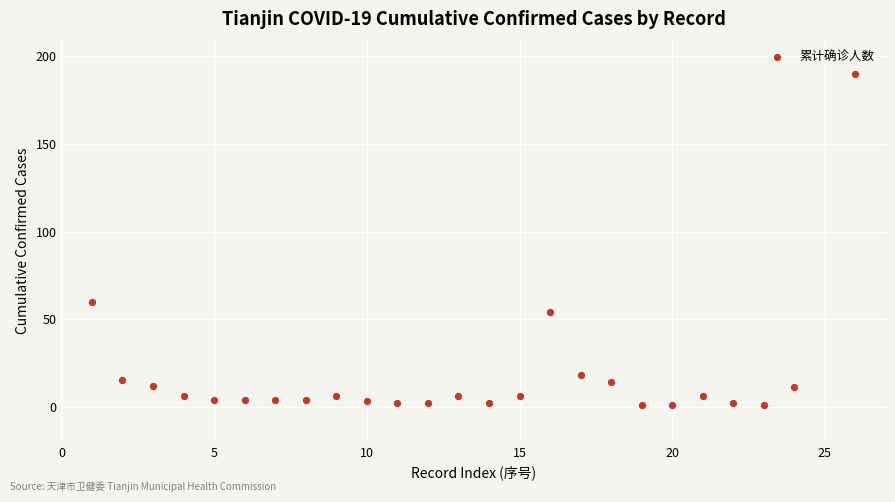

What is the range of X values (max minus min)?

25